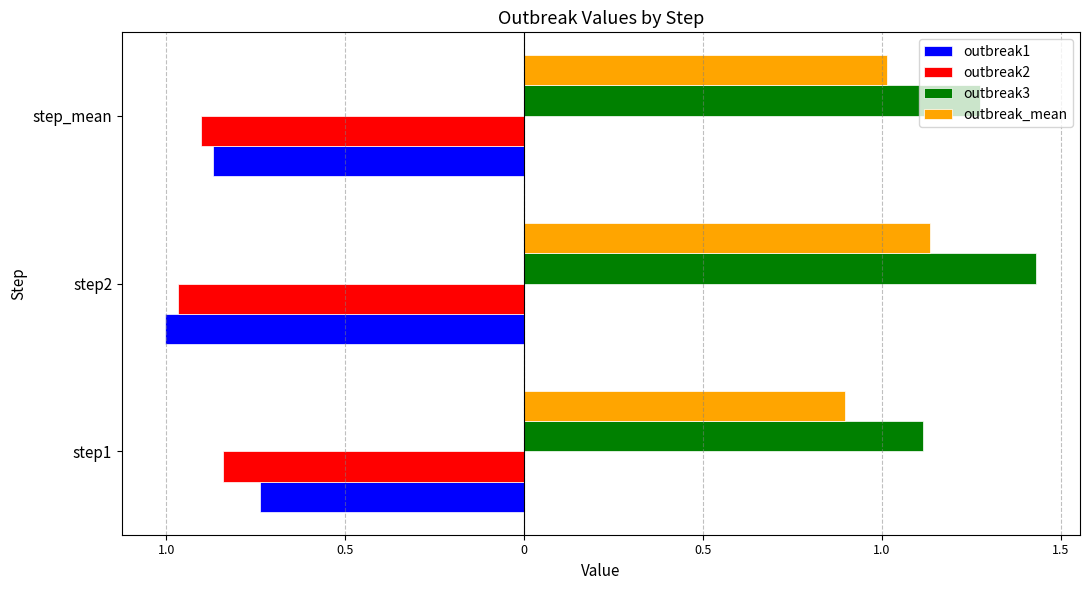

Which series has the largest total across all categories?

outbreak3